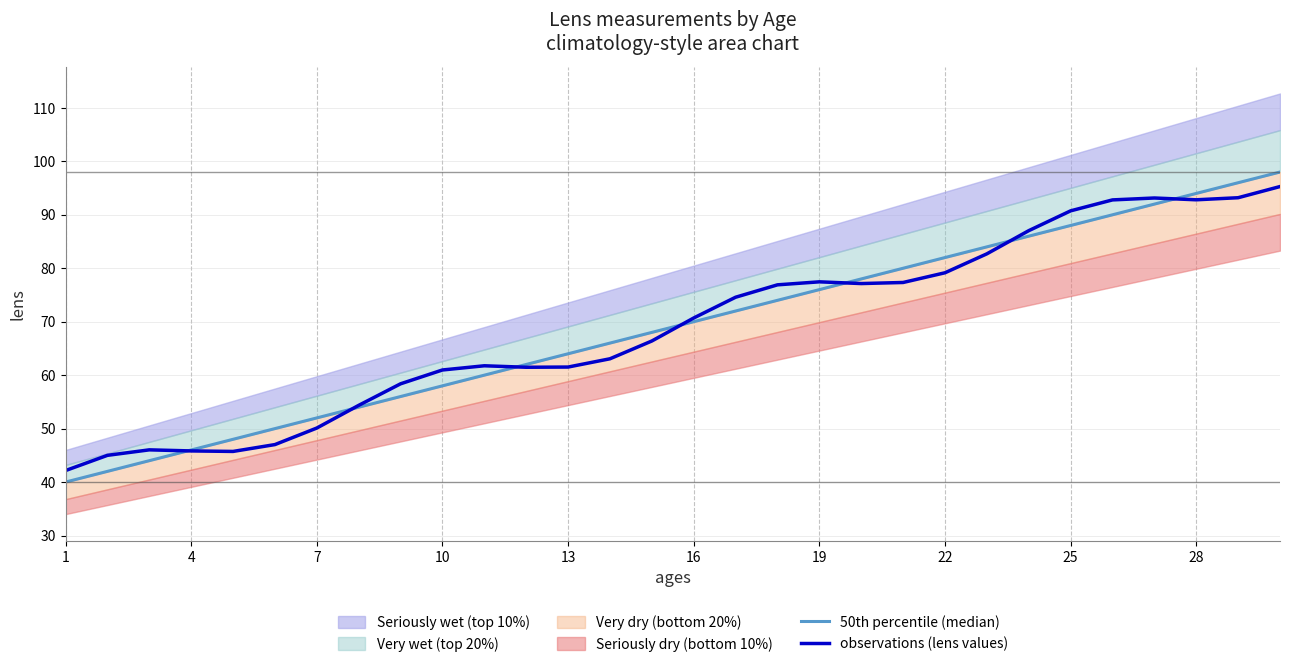

Is the value of observations (lens values) at 16 greater than the value of 50th percentile (median) at 13?

No